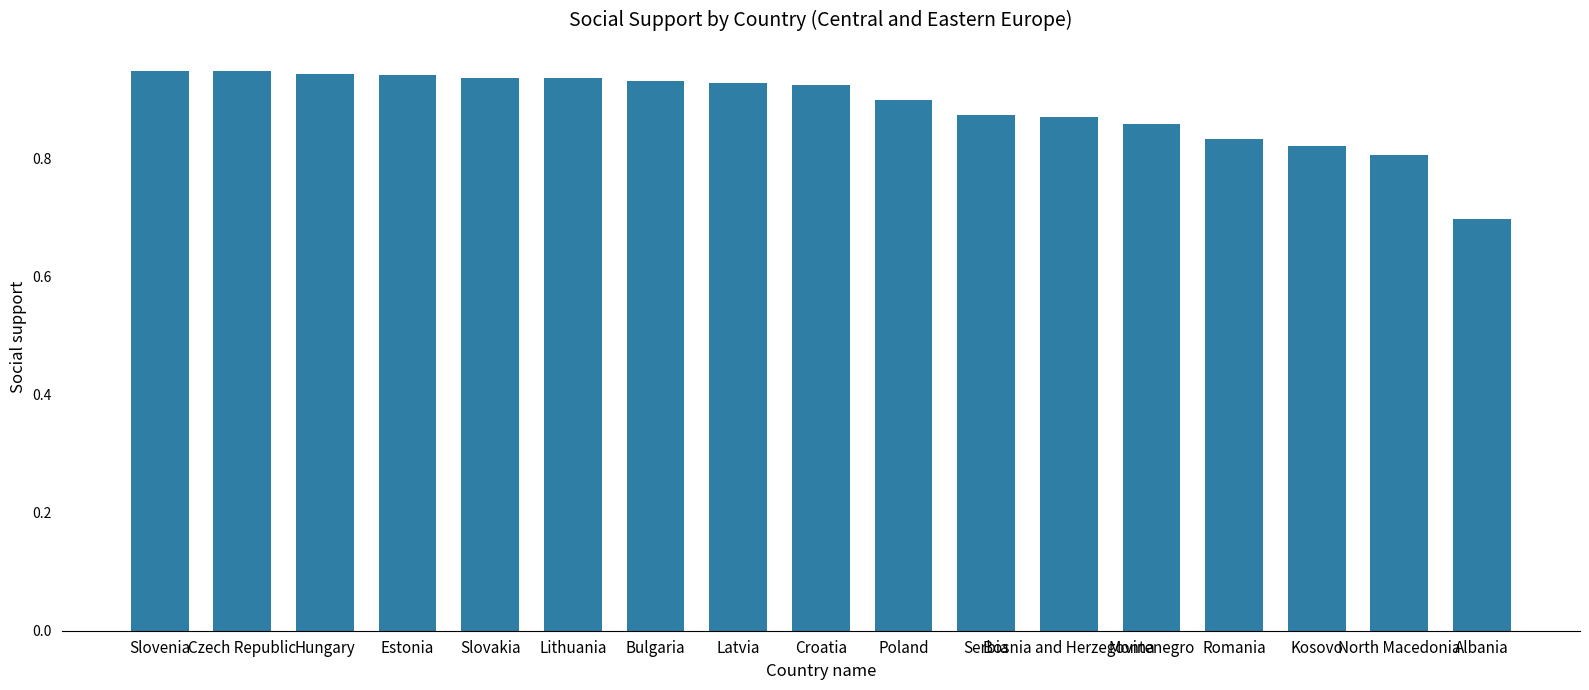

Which label corresponds to the smallest value in the chart?

Albania